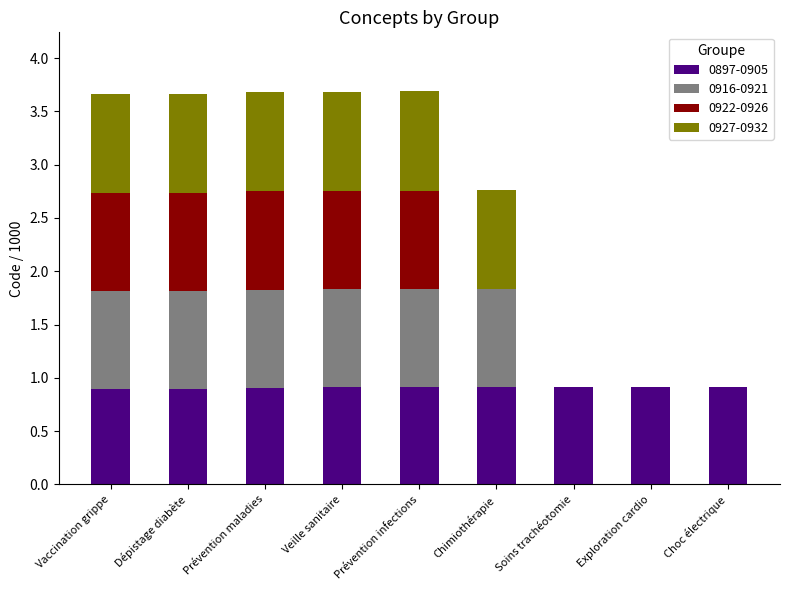

Is it true that 0922-0926 equals 0.9 at Veille sanitaire?

True